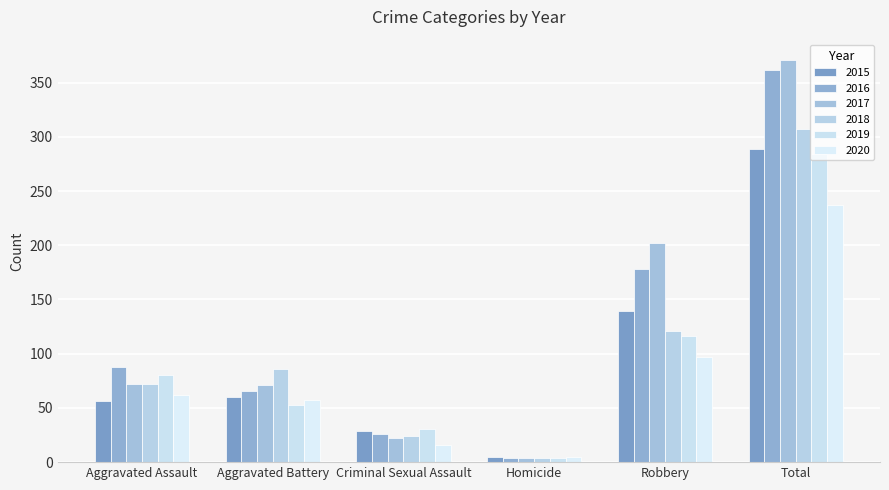

Where does the 2018 series first go above 86?

Robbery